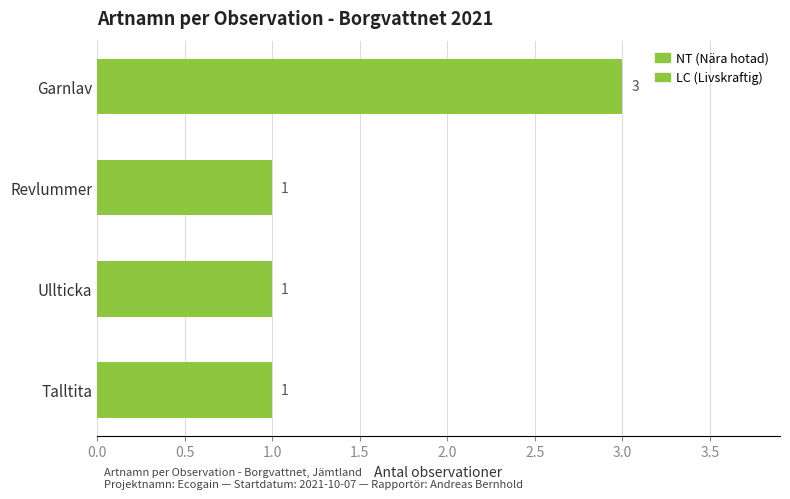

What is the change in value from Talltita to Garnlav?

+2